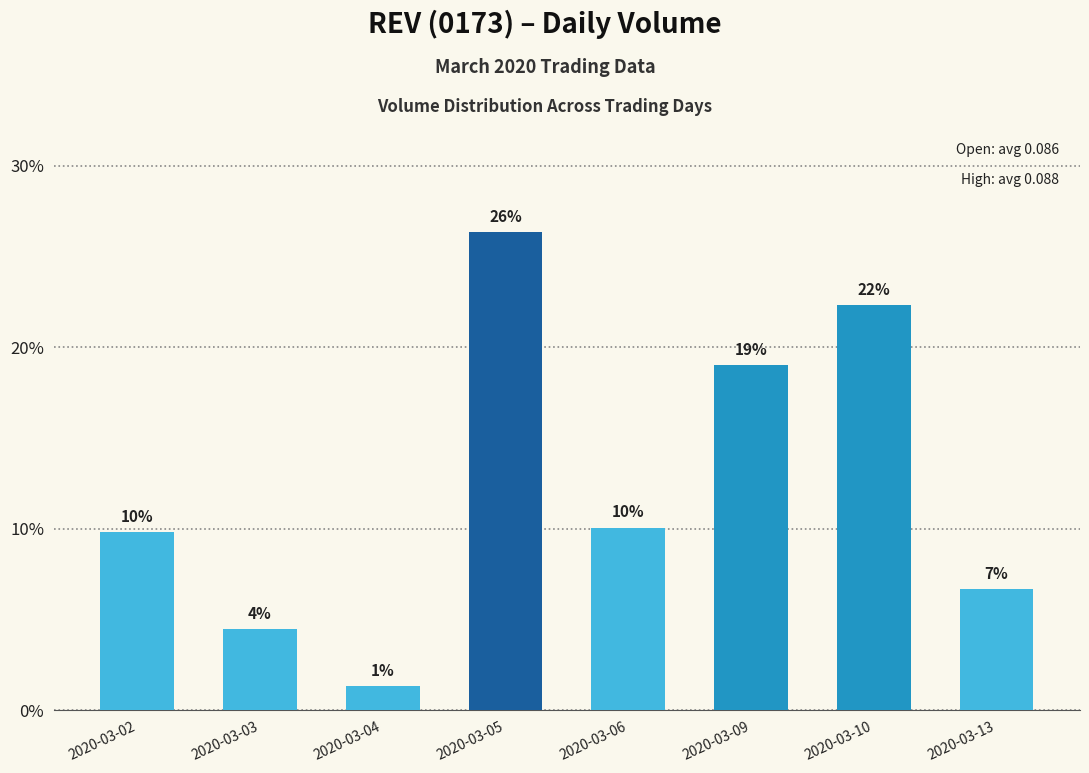

What is the ratio of the value at 2020-03-05 to the value at 2020-03-03?

5.9